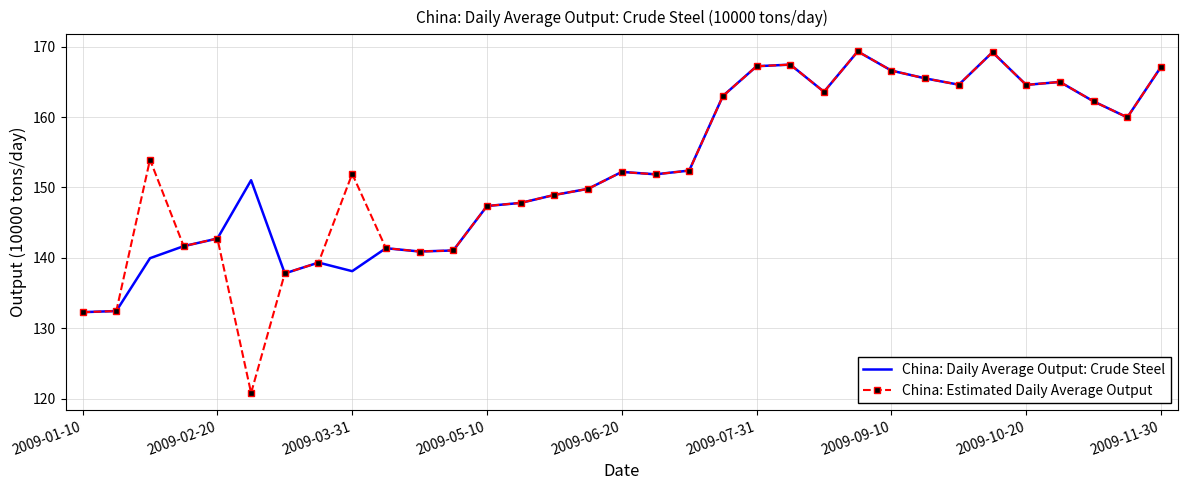

What is the greatest value displayed?

169.3